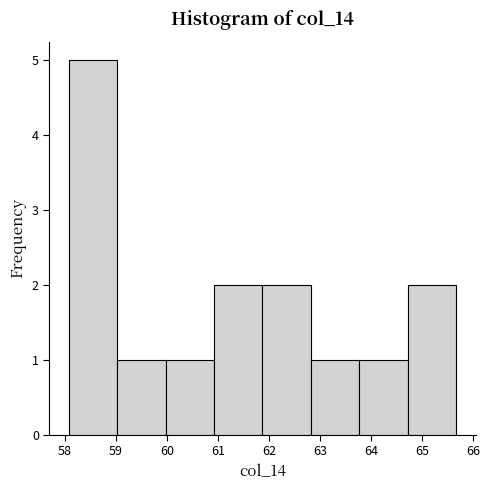

Over which range of the x-axis is the bar tallest?

58.1 to 59.0